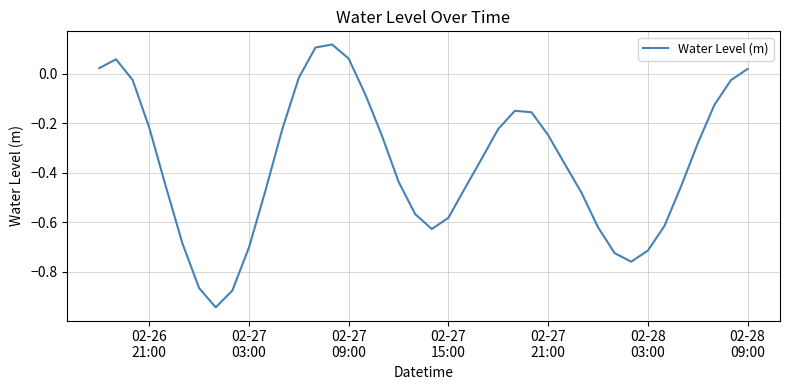

Reading left to right, extract all data points from this chart.

0.0	0.1	-0.0	-0.2	-0.5	-0.7	-0.9	-0.9	-0.9	-0.7	-0.5	-0.2	-0.0	0.1	0.1	0.1	-0.1	-0.3	-0.4	-0.6	-0.6	-0.6	-0.5	-0.3	-0.2	-0.1	-0.2	-0.2	-0.4	-0.5	-0.6	-0.7	-0.8	-0.7	-0.6	-0.5	-0.3	-0.1	-0.0	0.0